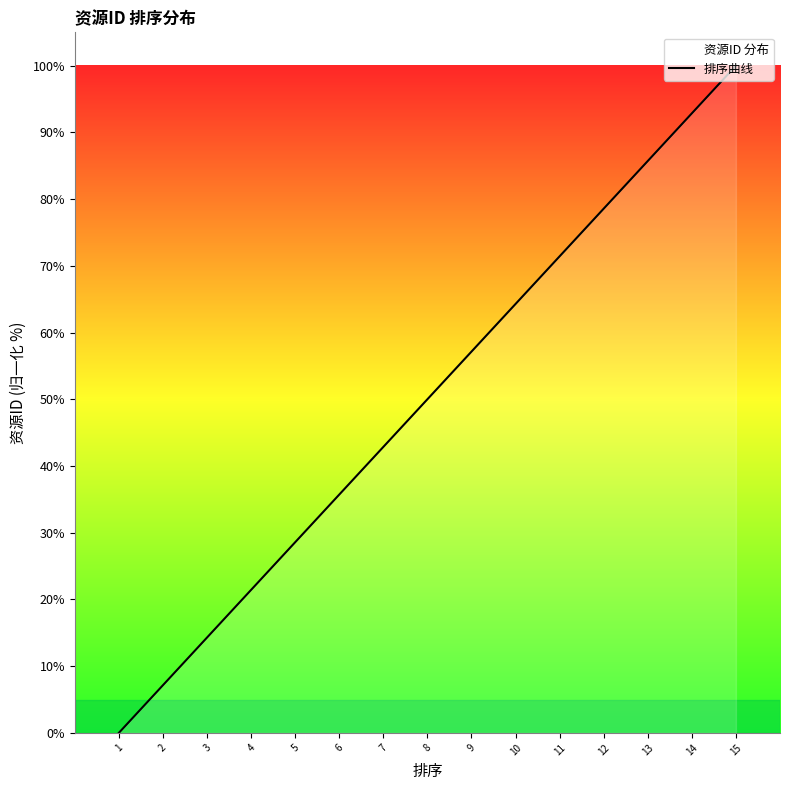

List the labels in order of value, largest first.

15, 14, 13, 12, 11, 10, 9, 8, 7, 6, 5, 4, 3, 2, 1